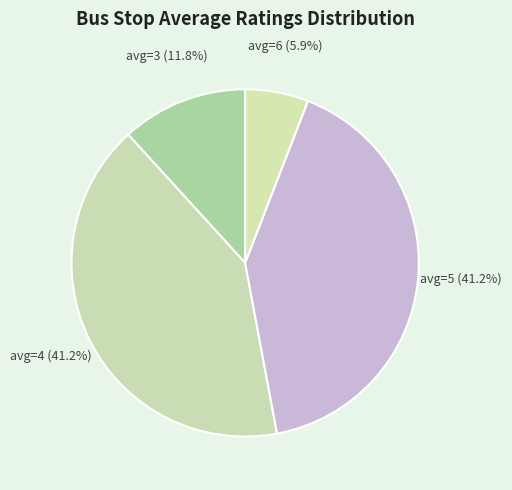

Which slice is the smallest?

avg=6